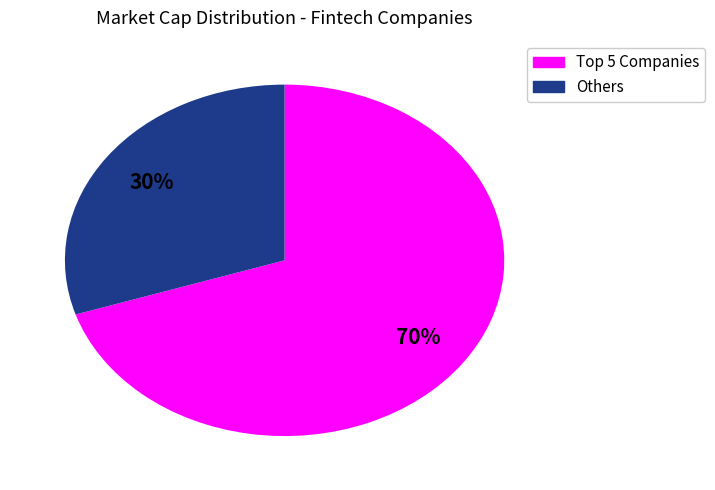

Is there any slice that represents more than half of the pie?

Yes